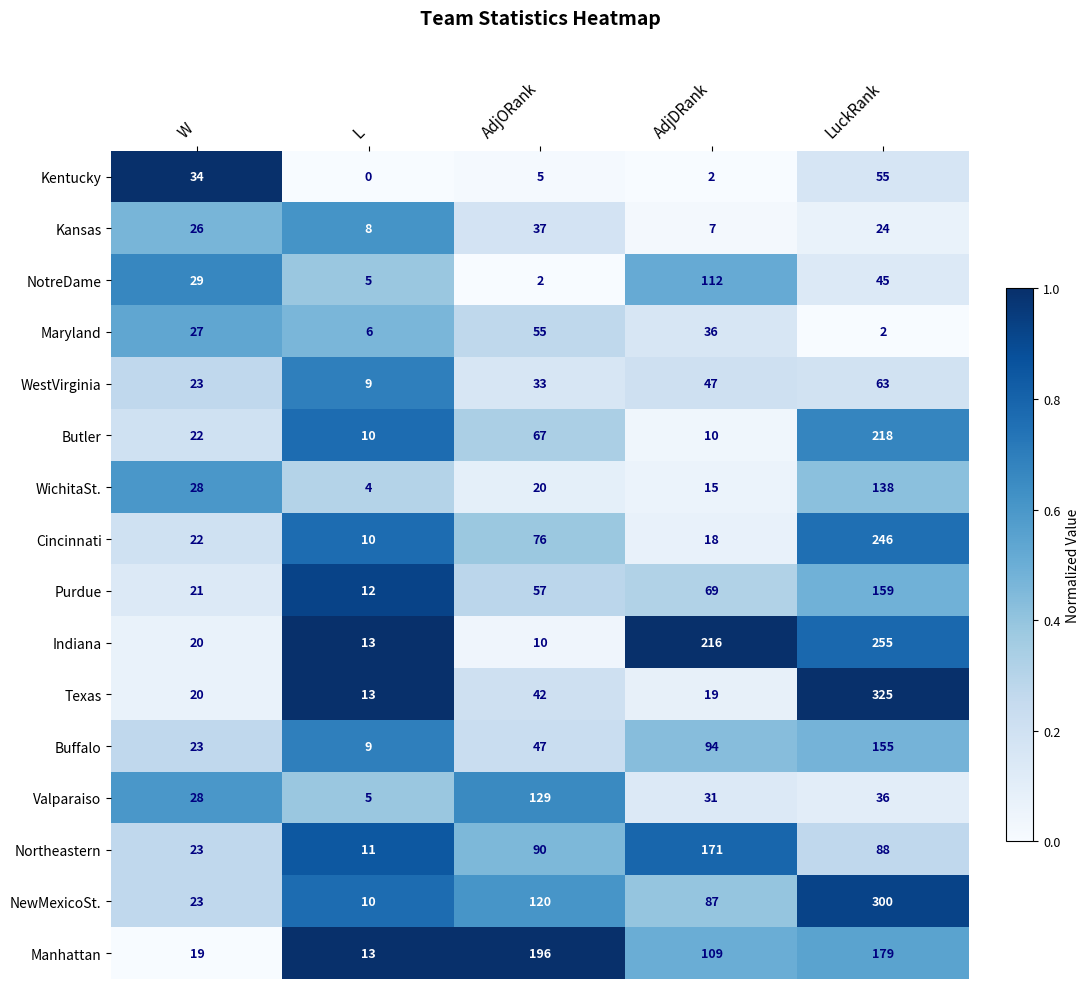

List the labels in order of NotreDame value, largest first.

AdjDRank, LuckRank, W, L, AdjORank